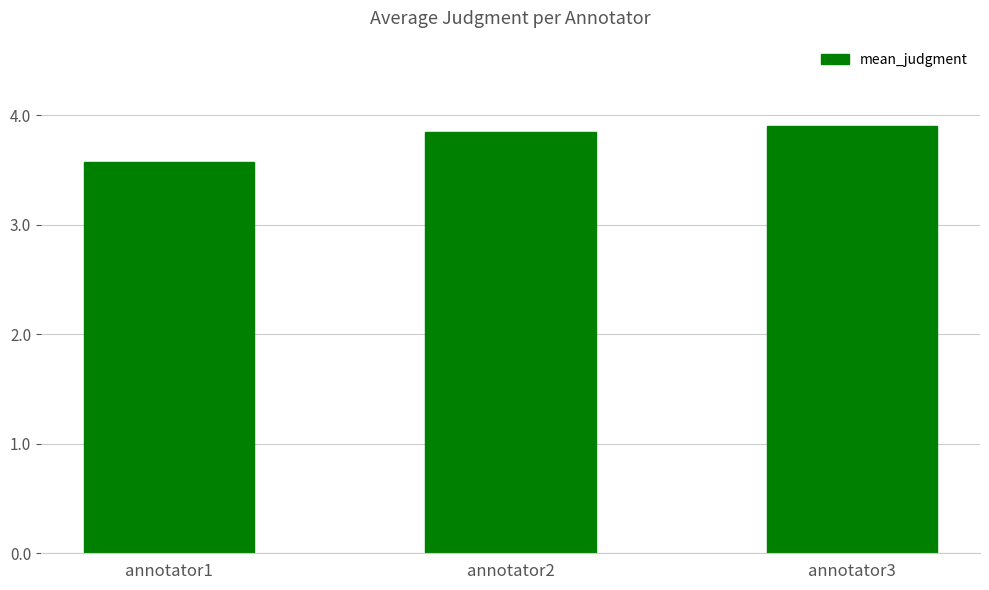

List the labels in order of value, smallest first.

annotator1, annotator2, annotator3